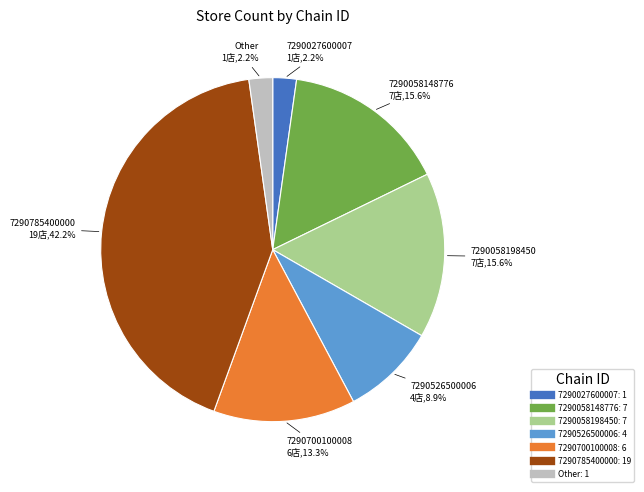

Approximately how many times larger is the value at 7290785400000 compared to 7290700100008?

3.2